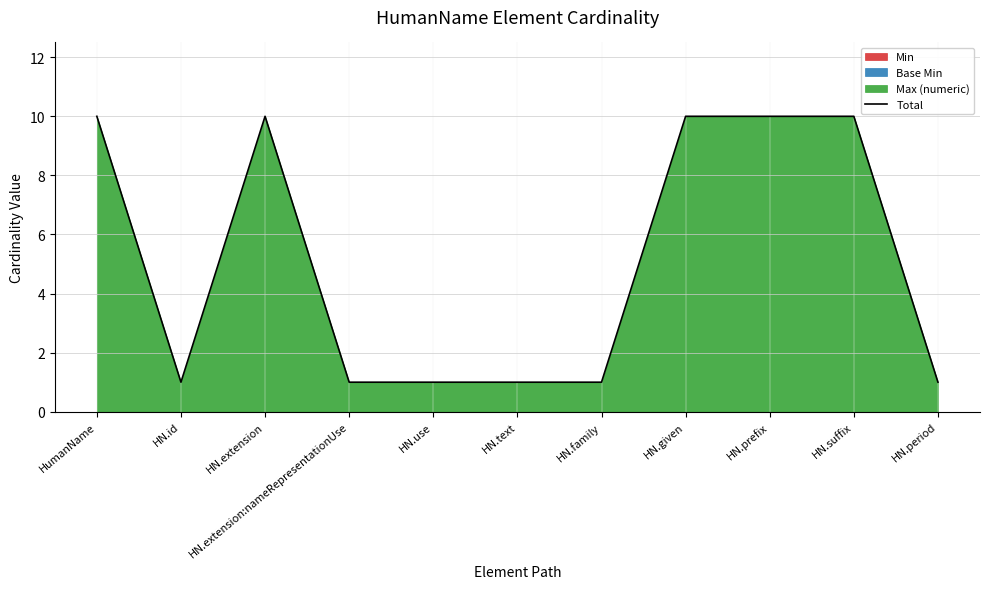

How many values exceed 1?

5